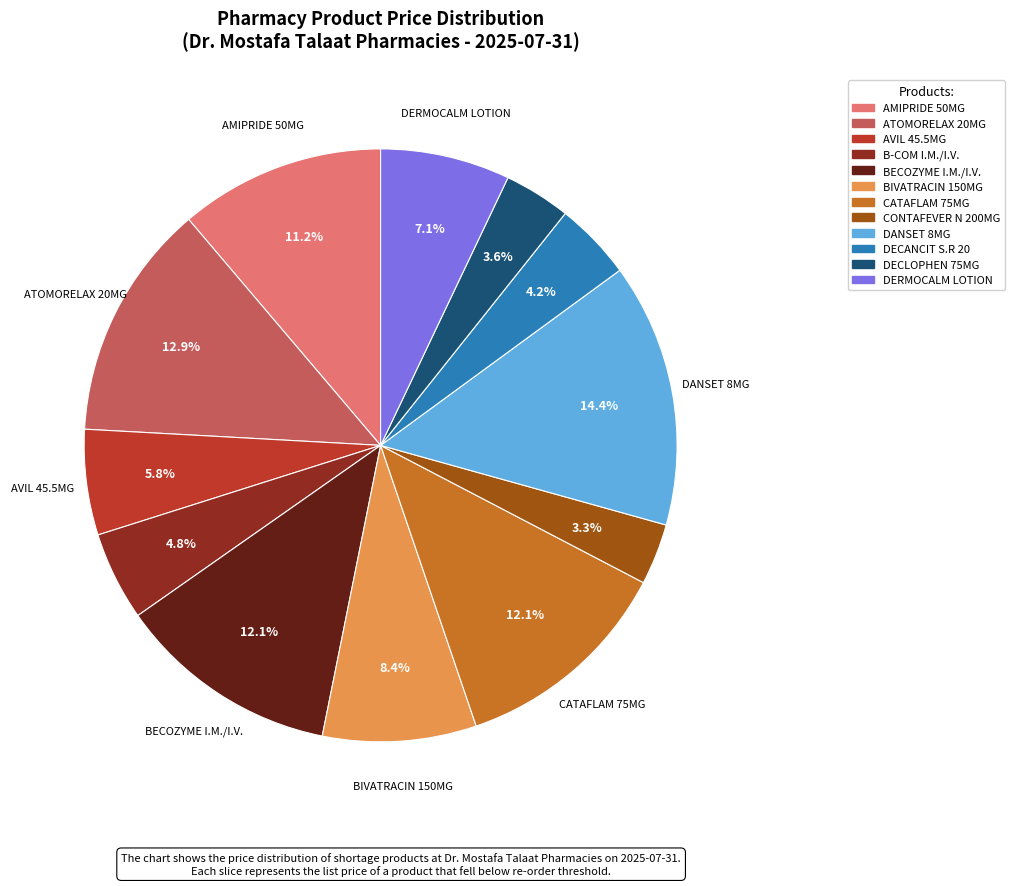

To the nearest percent, what percentage of the pie is DERMOCALM LOTION?

7%